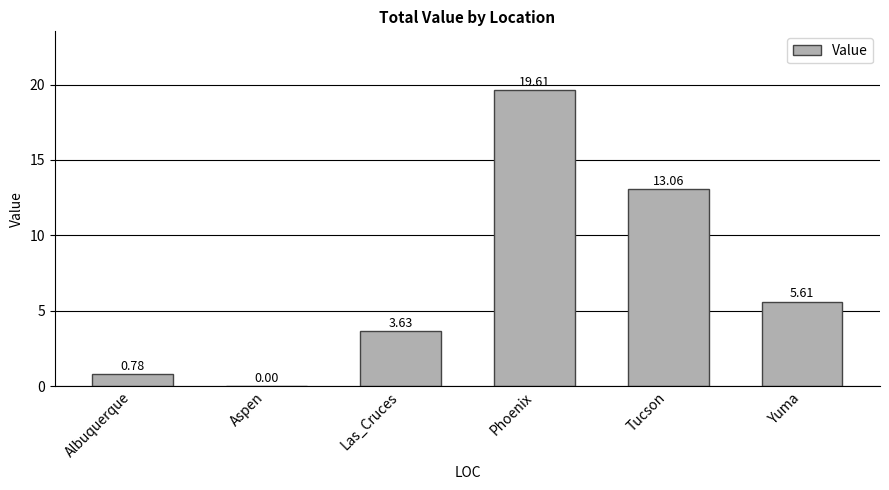

Which label corresponds to the largest value in the chart?

Phoenix